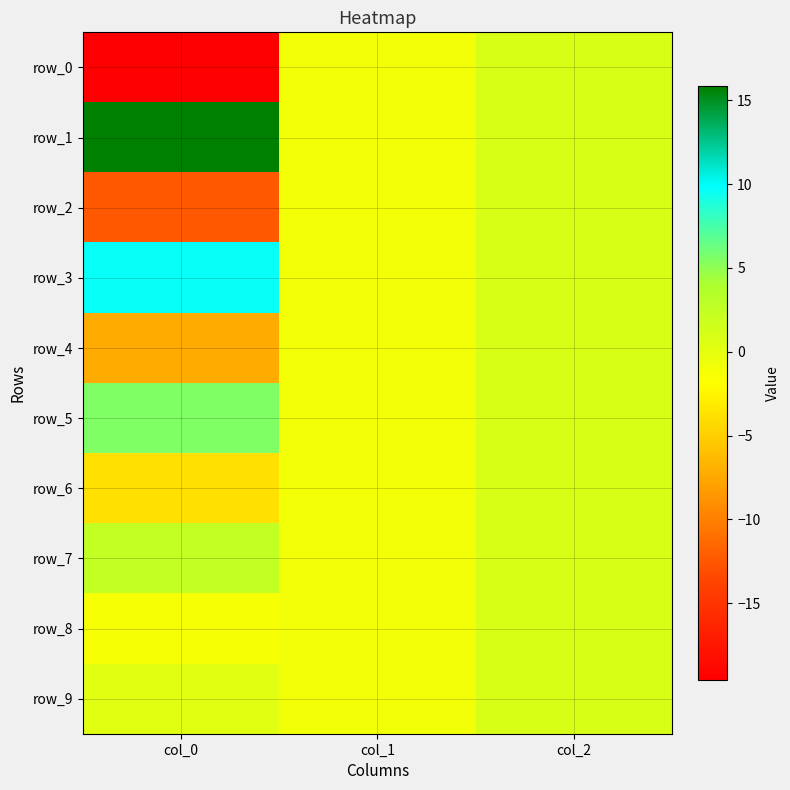

What is the difference between the maximum and second lowest values in the row_1 series?

14.8